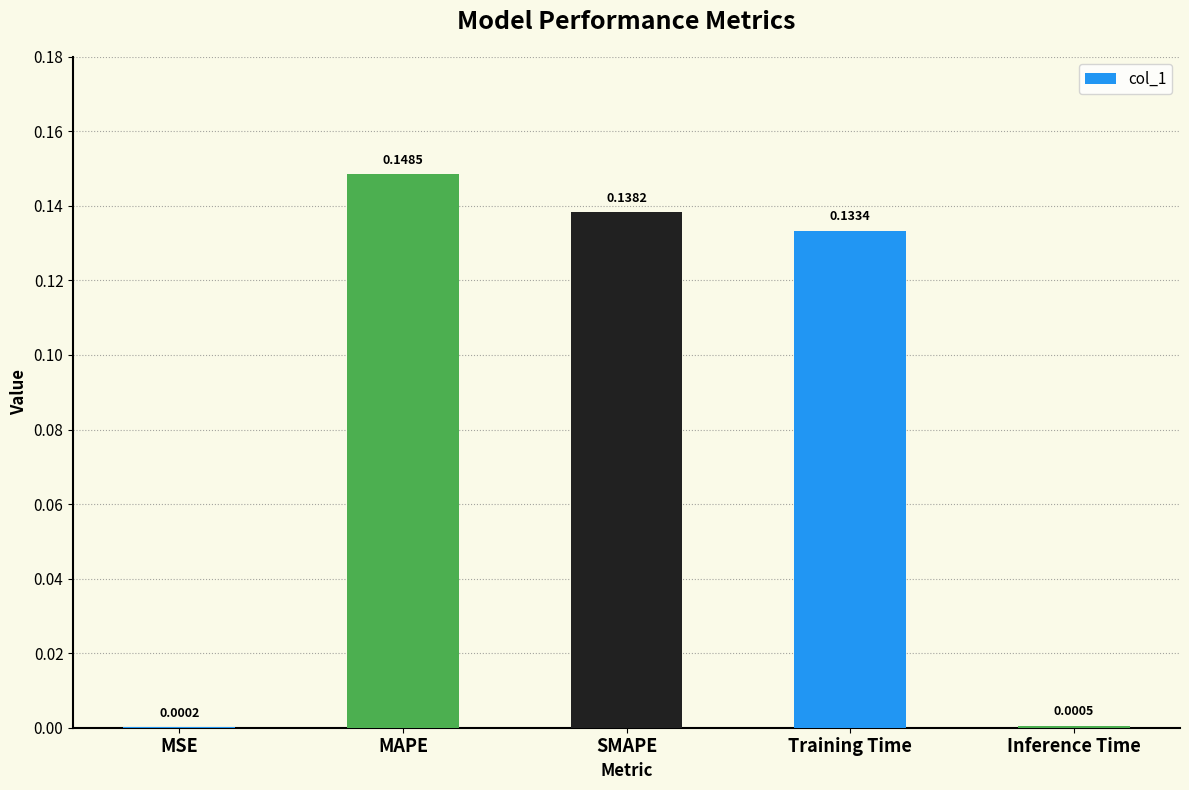

Between Training Time and MSE, which is larger?

Training Time